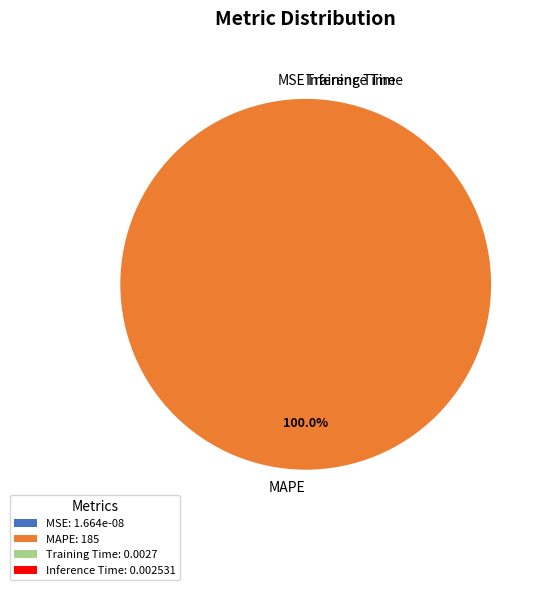

Is there a majority slice in this chart?

Yes